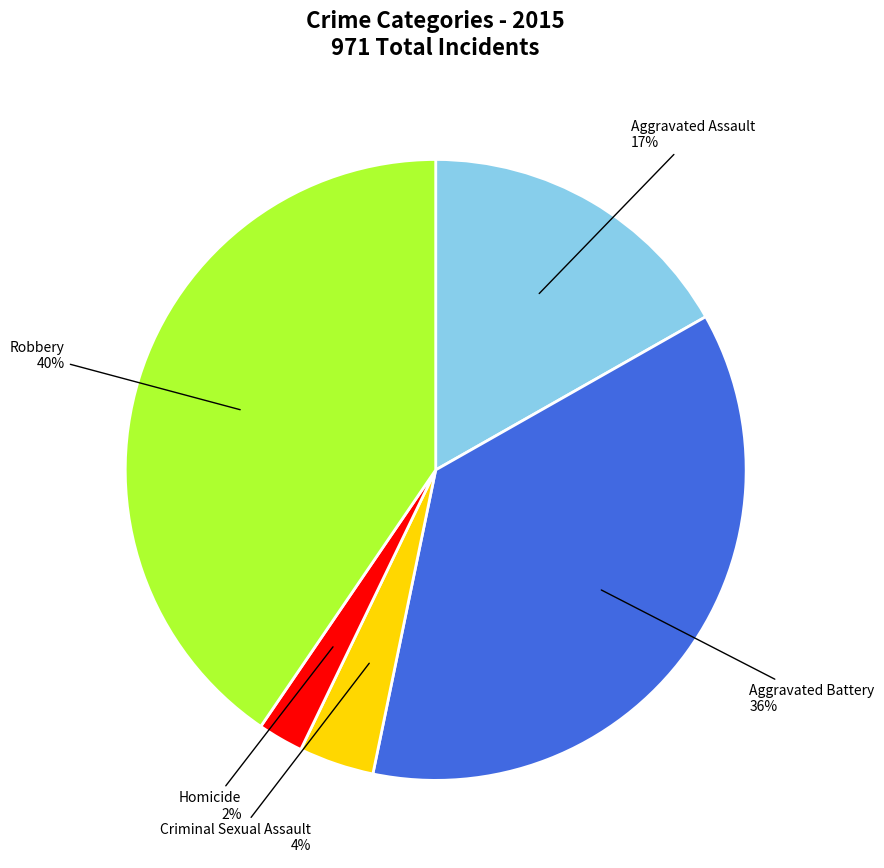

To the nearest percent, what is the average slice percentage?

20%